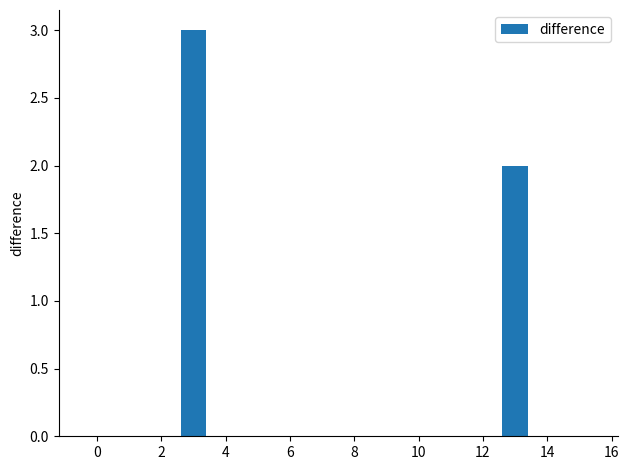

What is the greatest value displayed?

3